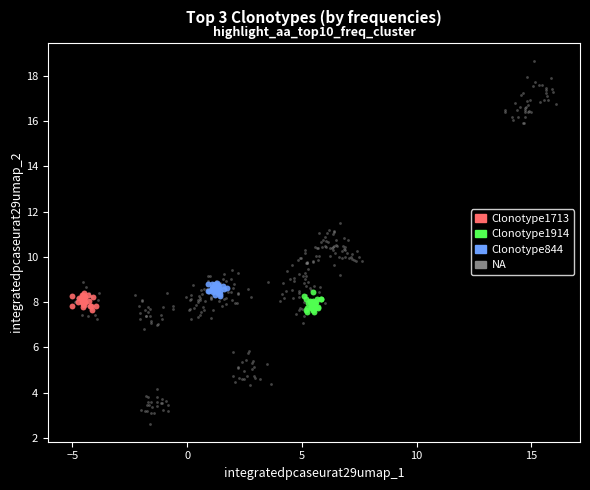

What are all the series names shown in the legend?

Clonotype1713, Clonotype1914, Clonotype844, NA